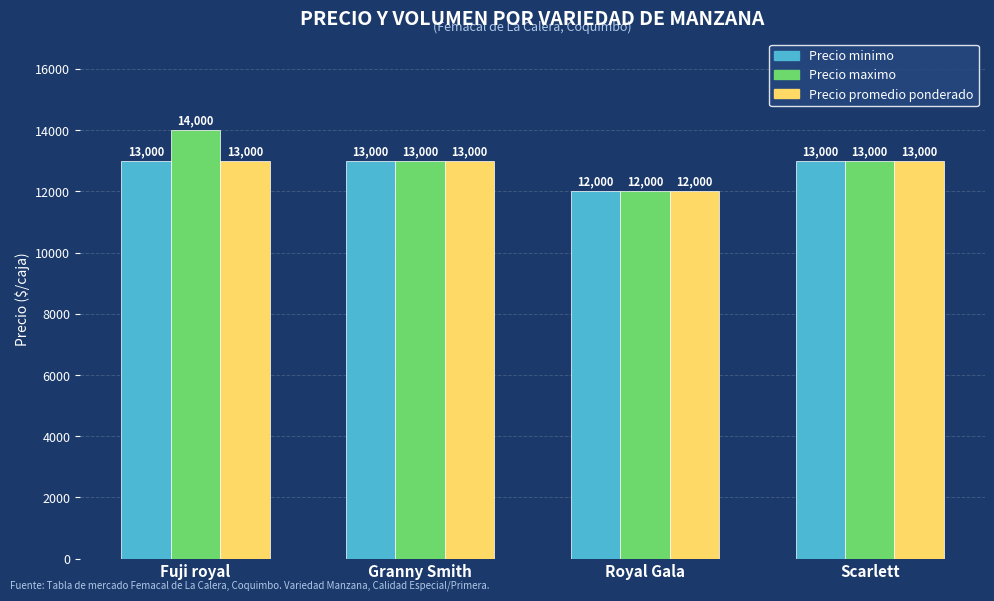

Reading left to right, list all the values displayed in this chart.

Precio minimo: Fuji royal=13000	Granny Smith=13000	Royal Gala=12000	Scarlett=13000
Precio maximo: Fuji royal=14000	Granny Smith=13000	Royal Gala=12000	Scarlett=13000
Precio promedio ponderado: Fuji royal=13000	Granny Smith=13000	Royal Gala=12000	Scarlett=13000